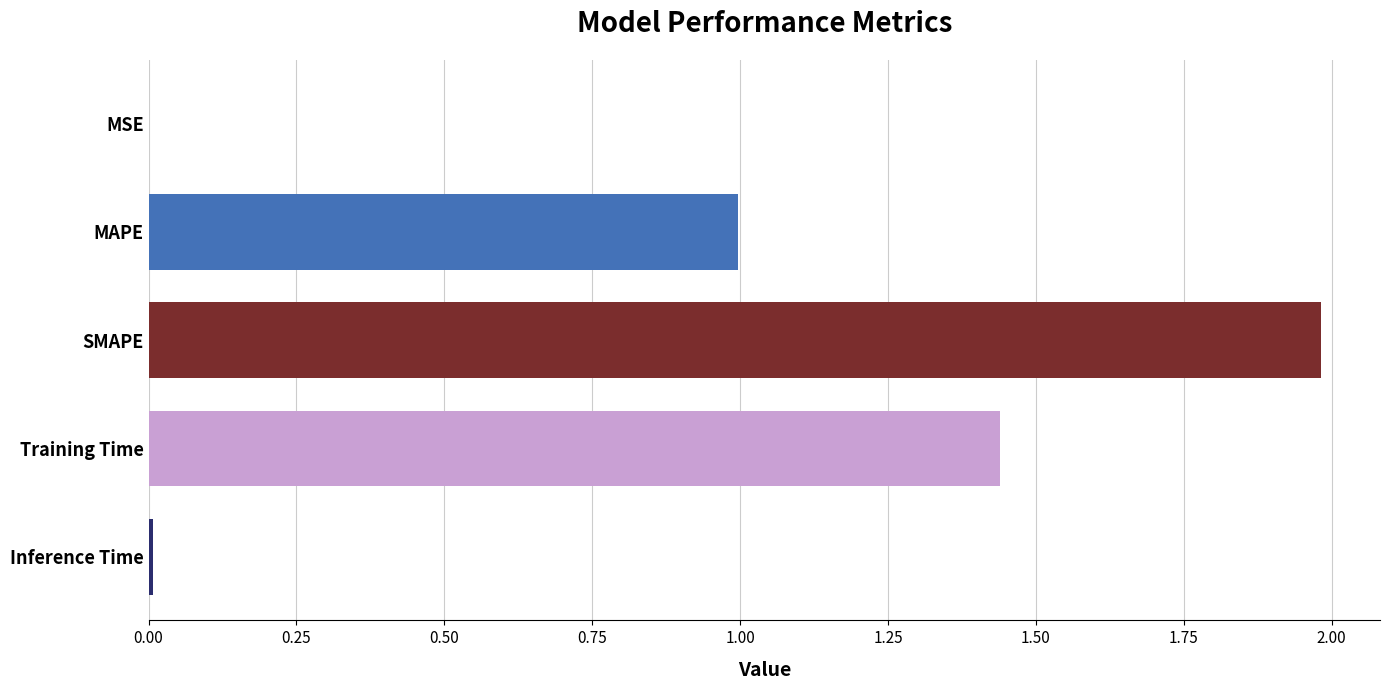

The value at SMAPE is 2.8. True or false?

False